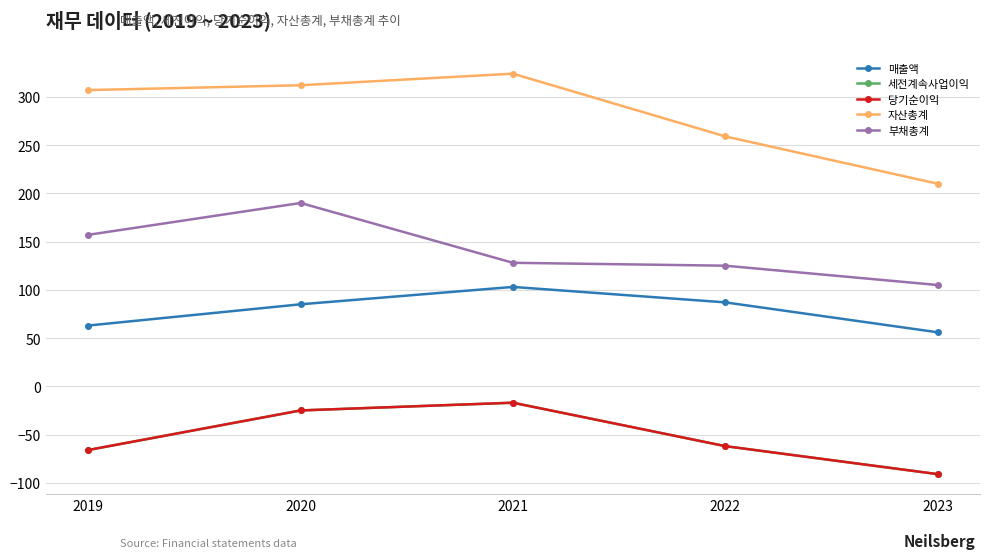

What is the value of the 매출액 point at the 2nd from the left?

85